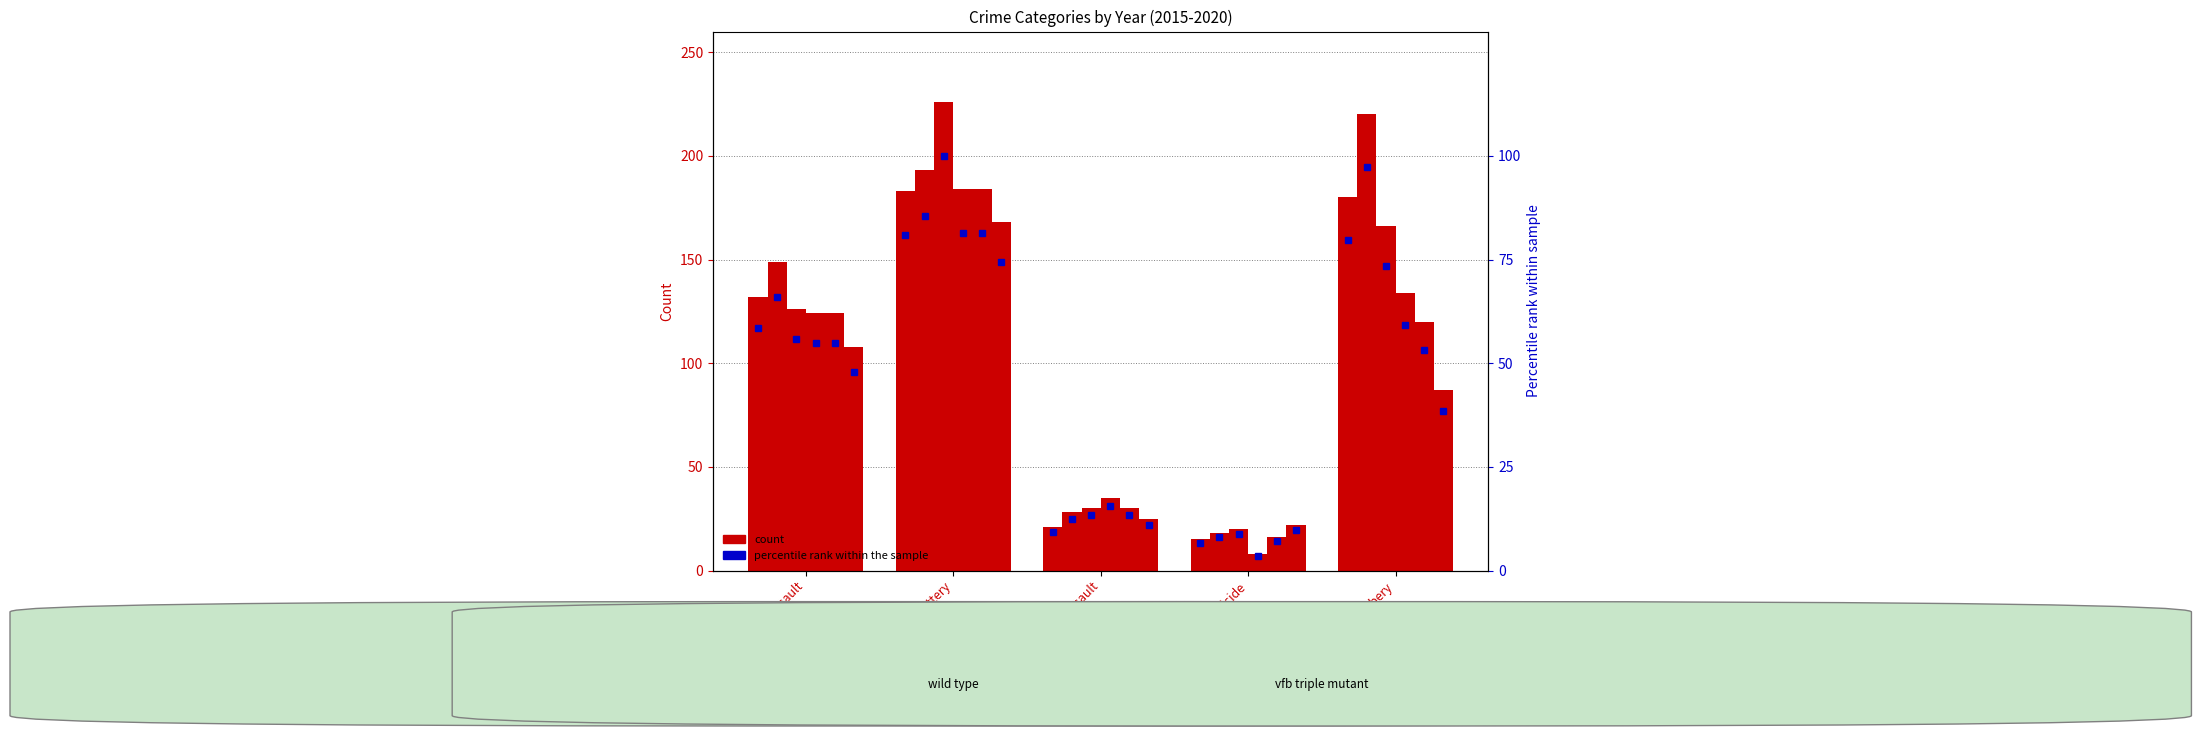

Reading left to right, extract all data points from this chart.

2015: 132	183	21	15	180
2016: 149	193	28	18	220
2017: 126	226	30	20	166
2018: 124	184	35	8	134
2019: 124	184	30	16	120
2020: 108	168	25	22	87